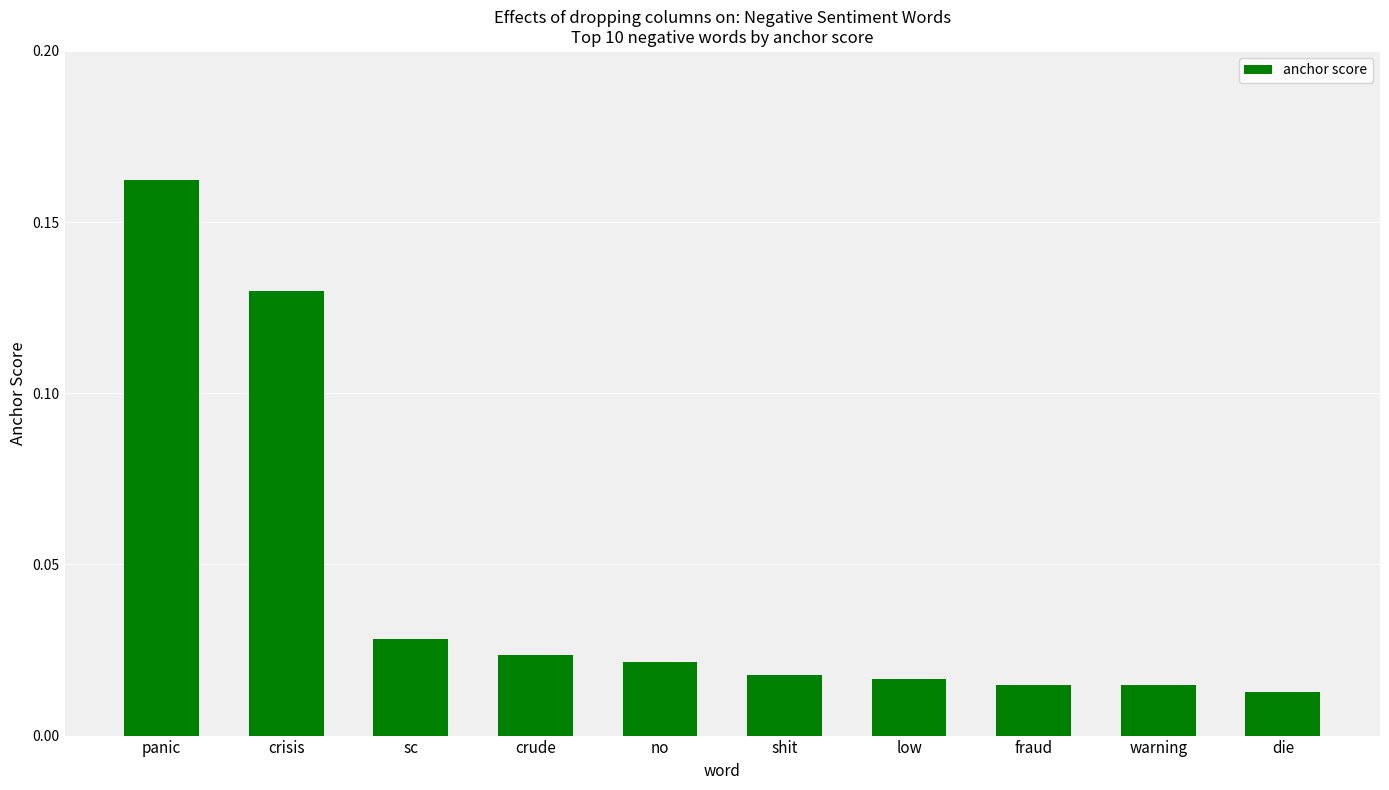

What is the sum of all values?

0.4